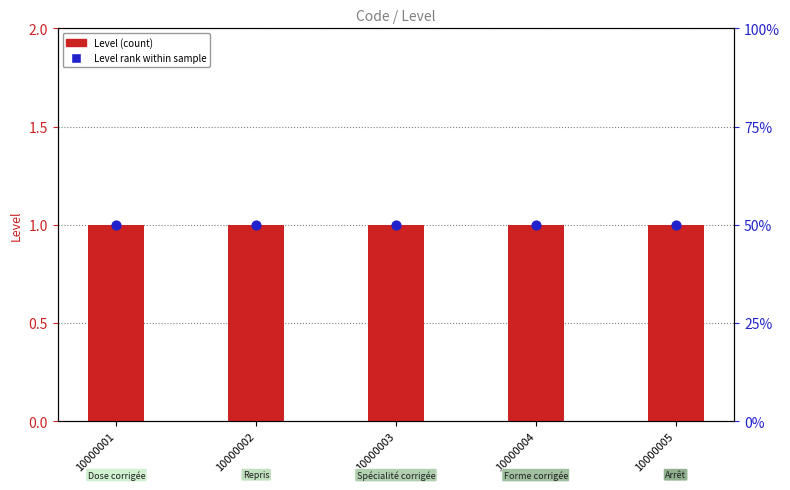

What are all the series names shown in the legend?

Level (count), Level rank within sample